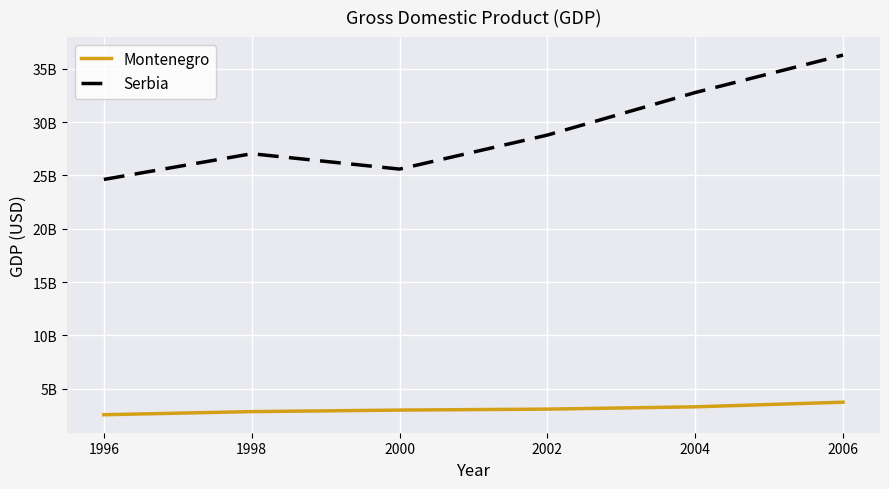

Which series has the widest spread of values?

Serbia